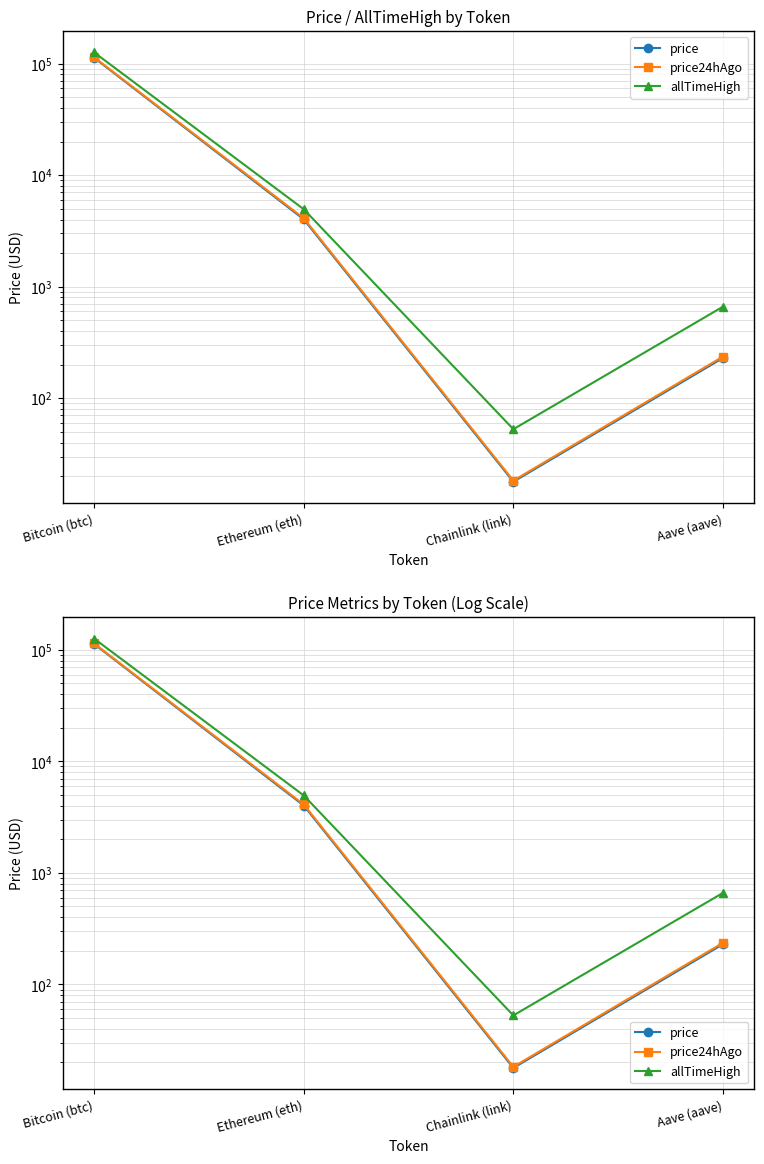

Reading right to left, transcribe all the data shown in this chart.

price: Aave (aave)=229.5	Chainlink (link)=17.8	Ethereum (eth)=4015.8	Bitcoin (btc)=112812.0
price24hAgo: Aave (aave)=236.2	Chainlink (link)=18.2	Ethereum (eth)=4105.4	Bitcoin (btc)=114016.0
allTimeHigh: Aave (aave)=661.7	Chainlink (link)=52.7	Ethereum (eth)=4946.1	Bitcoin (btc)=126080.0